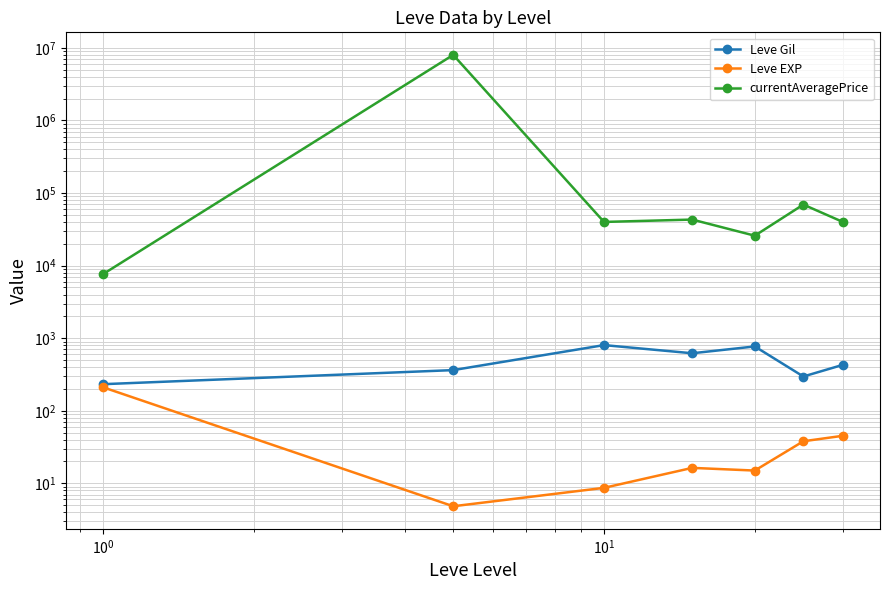

Rank the series by their maximum value, from highest to lowest.

currentAveragePrice, Leve Gil, Leve EXP